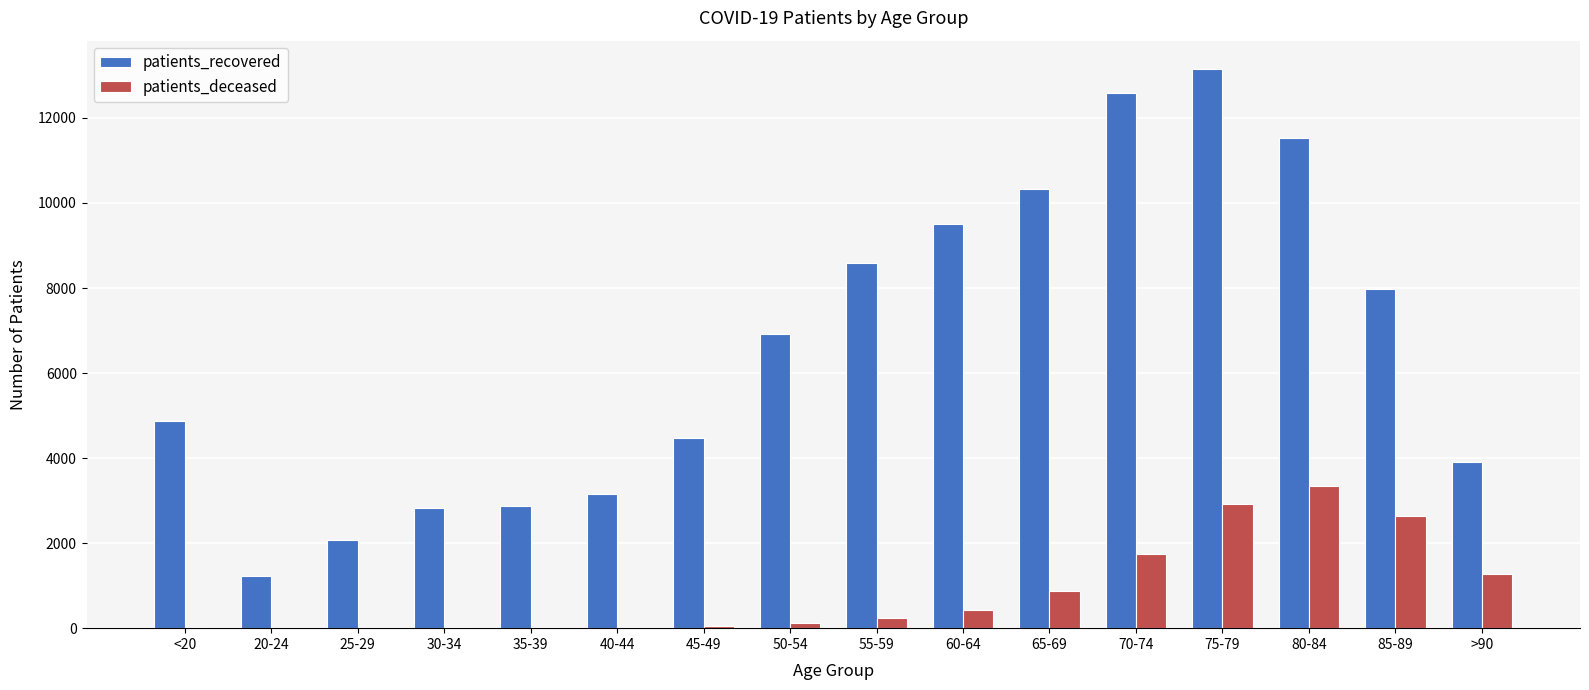

What is the maximum value for patients_recovered?

13159